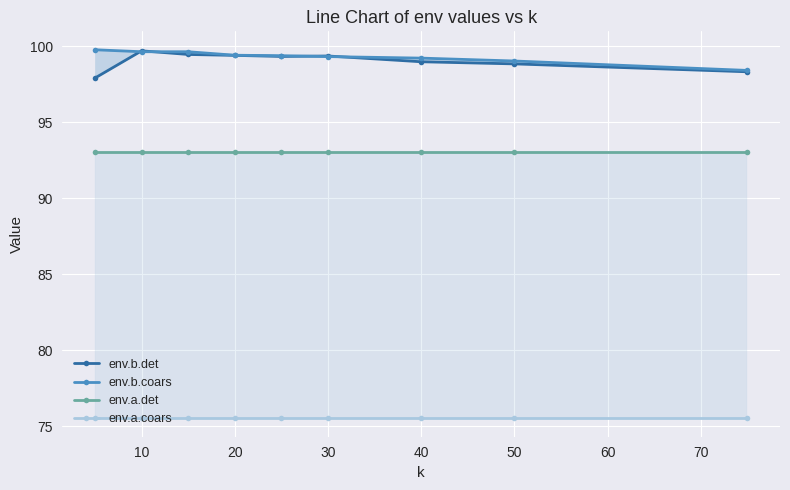

True or false: env.a.coars and env.b.det intersect in this chart.

False